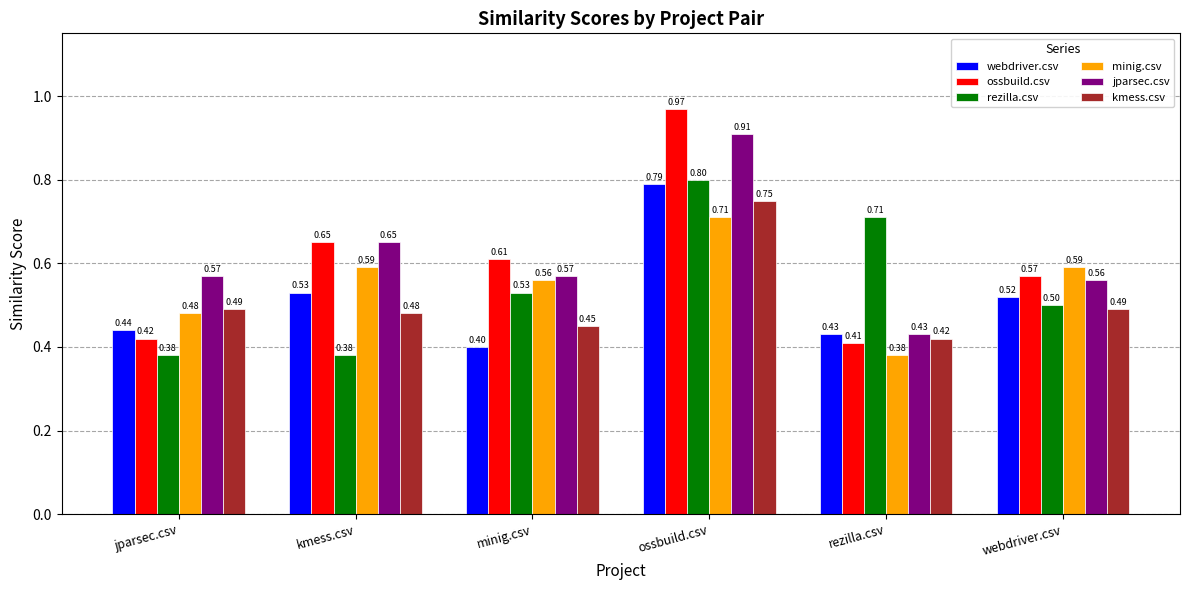

Where is webdriver.csv nearest to the value 0?

minig.csv